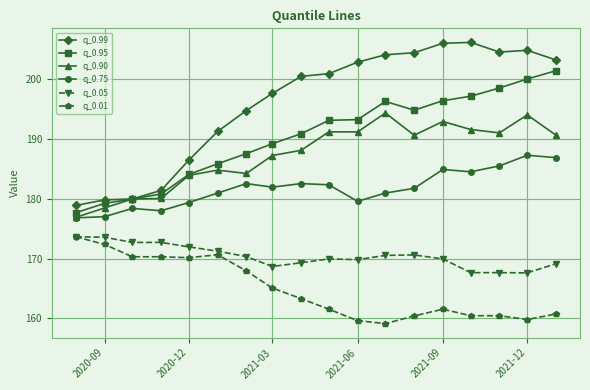

True or false: q_0.99 and q_0.01 cross at least once.

False